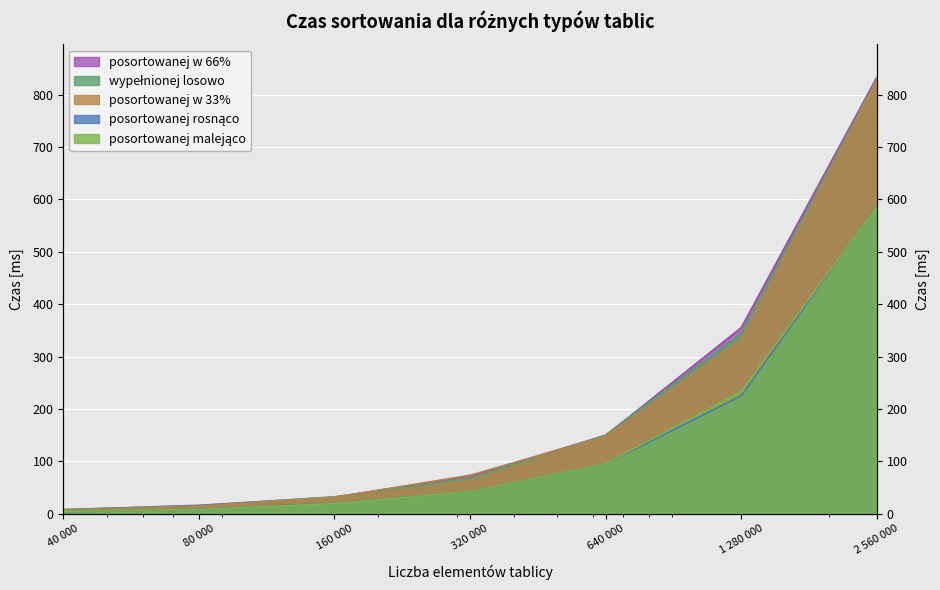

Where does the posortowanej w 66% series first go above 71?

320 000